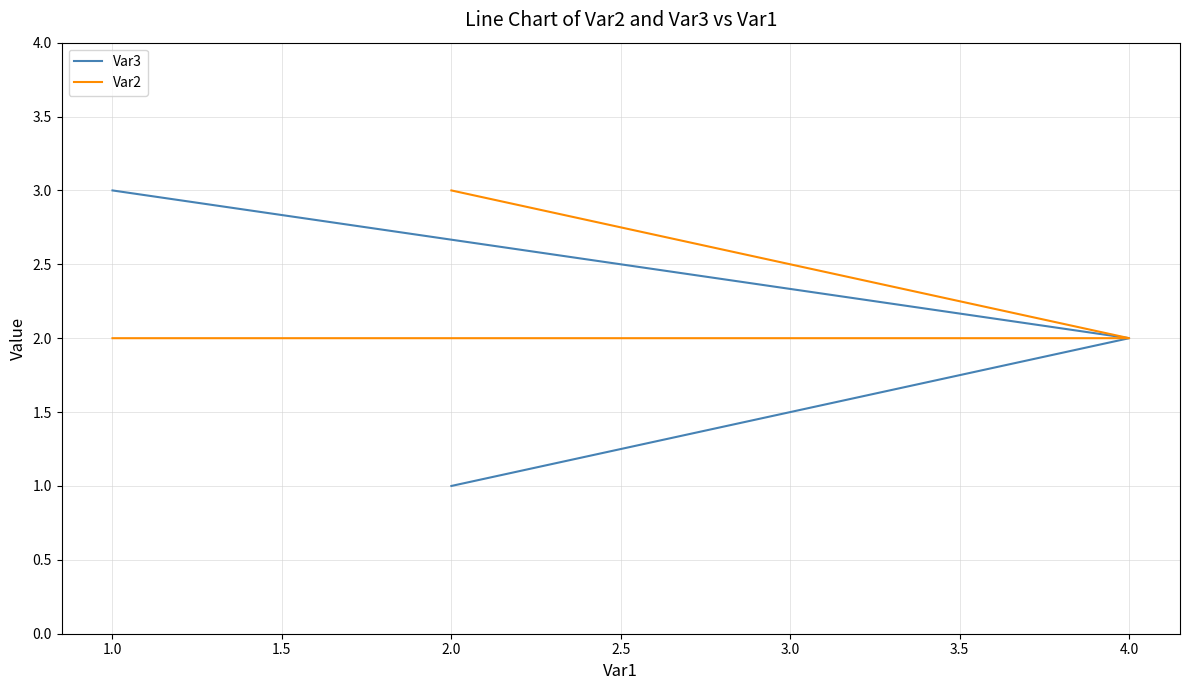

The value of Var2 at 4.0 is 1. True or false?

False